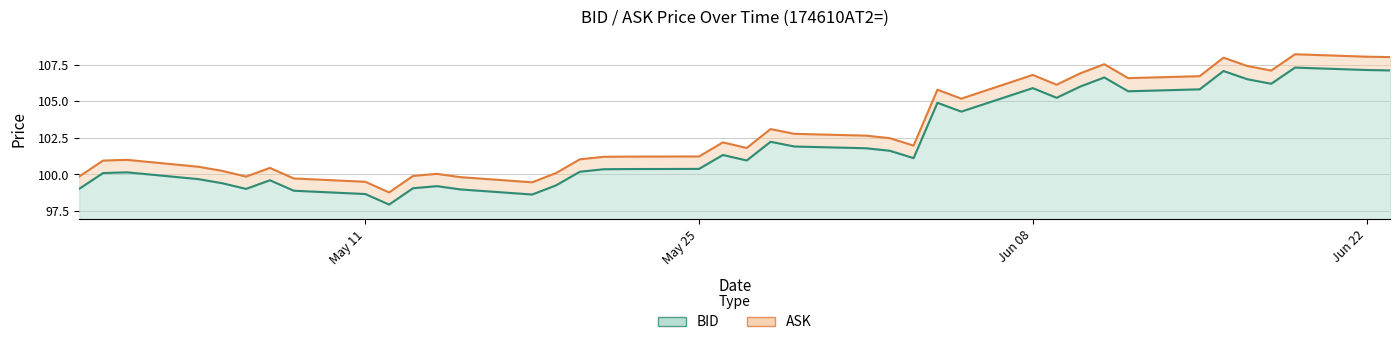

True or false: BID and ASK cross at least once.

False